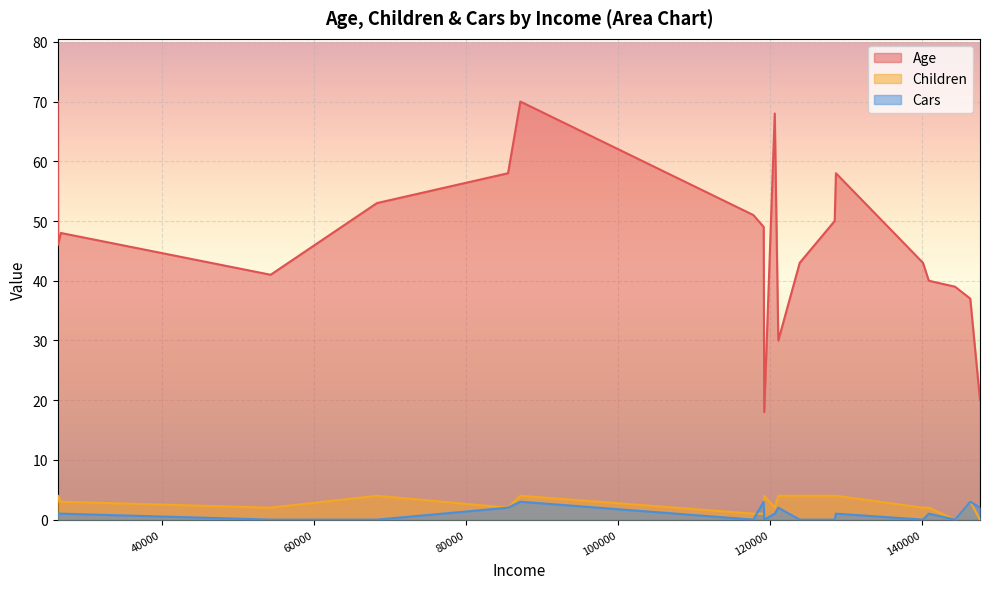

Which series has the largest total across all categories?

Age